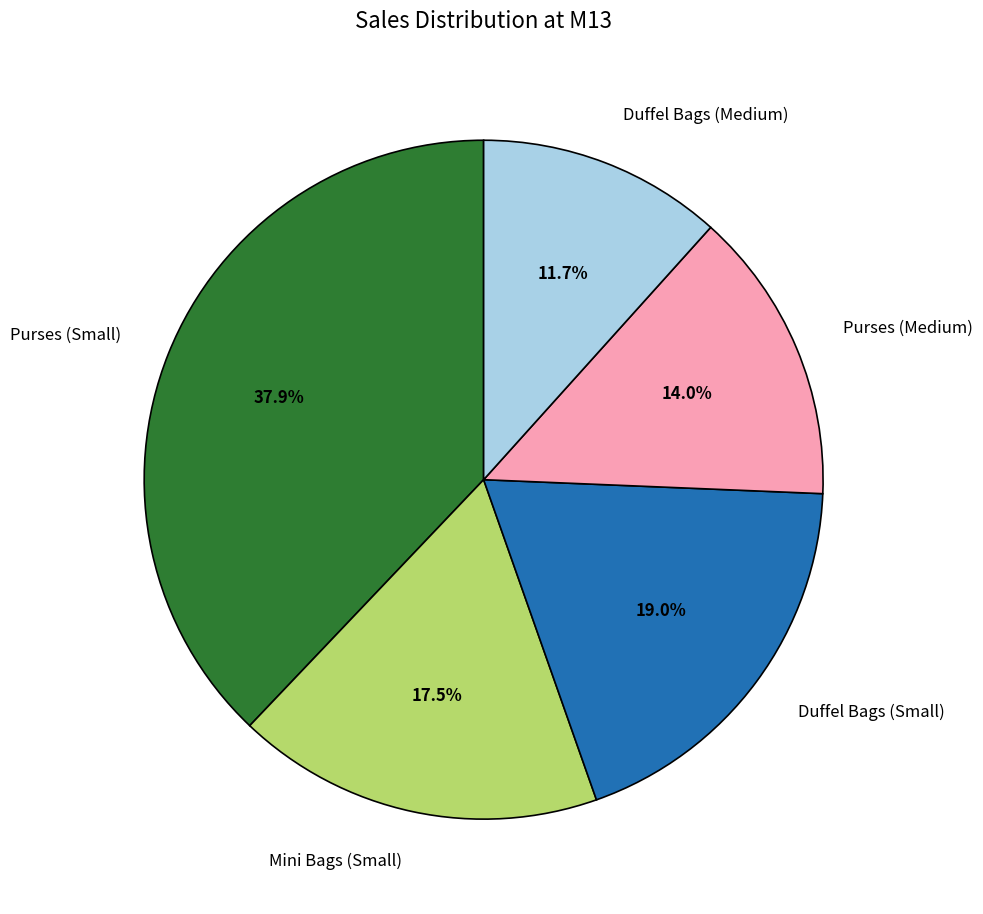

The Purses (Medium) slice represents 14% of the pie. True or false?

True